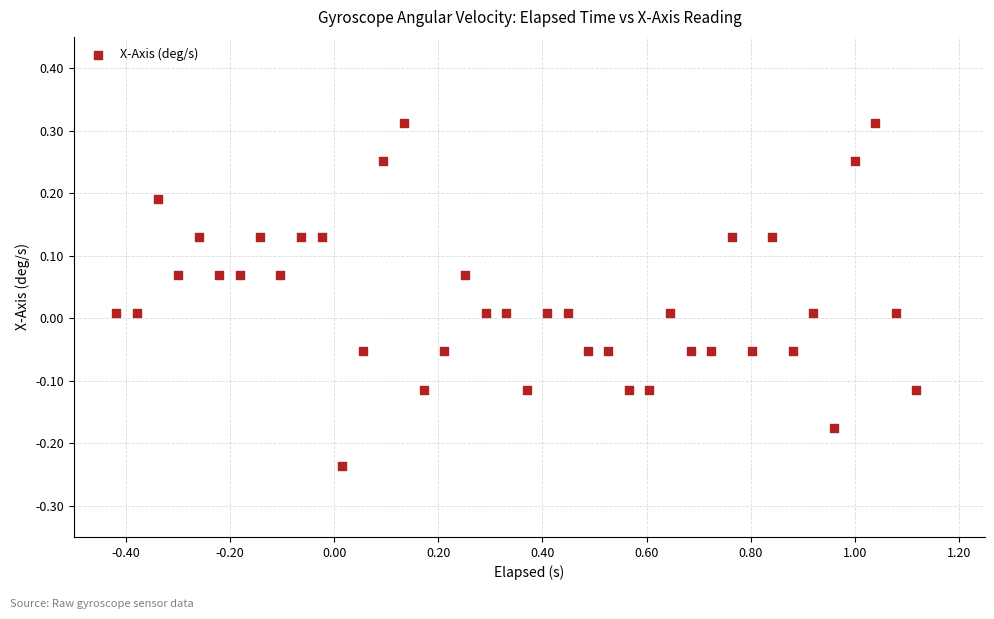

What is the range of X values (max minus min)?

1.5